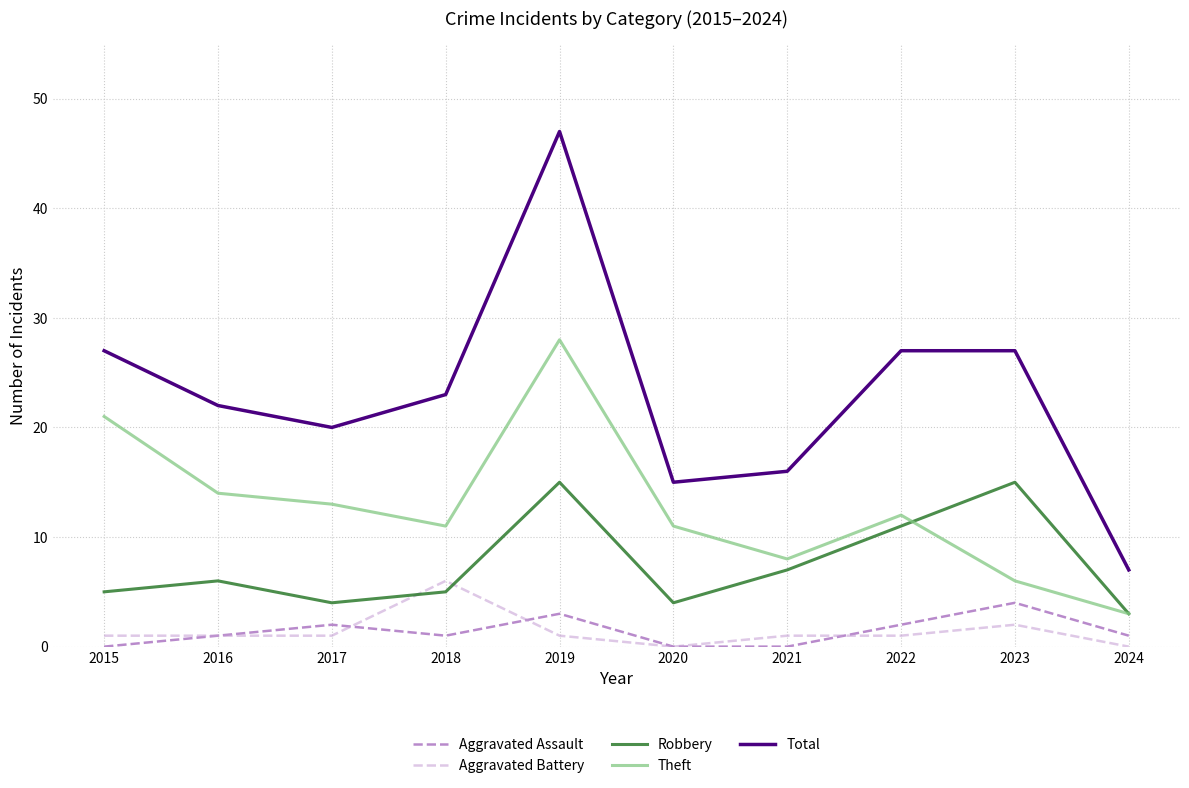

Reading left to right, extract all data points from this chart.

Aggravated Assault: 0	1	2	1	3	0	0	2	4	1
Aggravated Battery: 1	1	1	6	1	0	1	1	2	0
Robbery: 5	6	4	5	15	4	7	11	15	3
Theft: 21	14	13	11	28	11	8	12	6	3
Total: 27	22	20	23	47	15	16	27	27	7